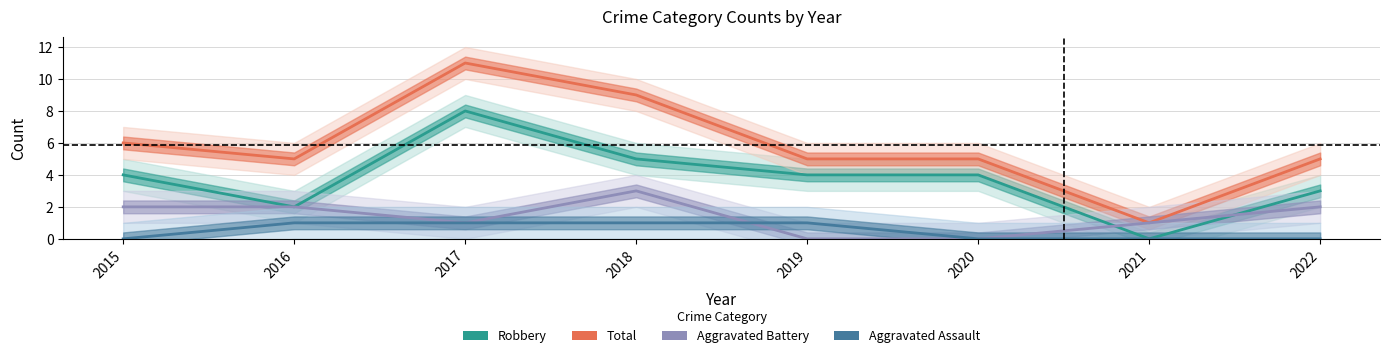

At which label does Aggravated Assault reach its minimum?

2015